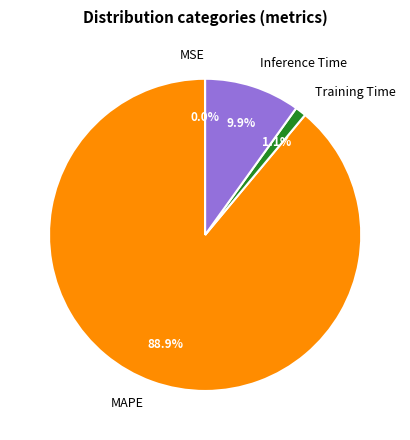

What percentage is the MAPE slice, to the nearest percent?

89%